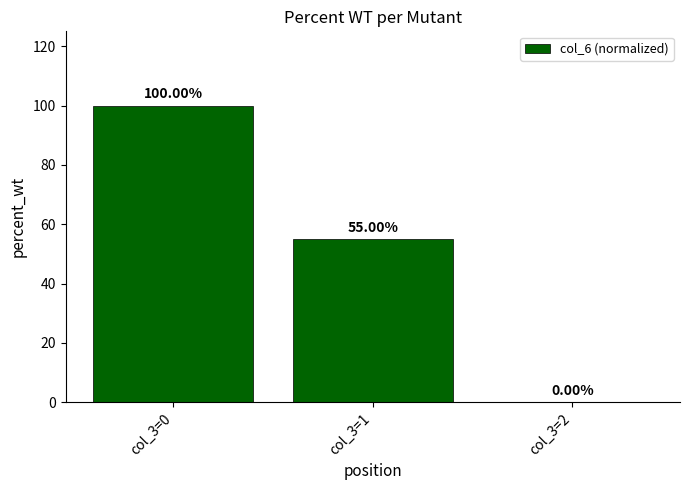

Between col_3=1 and col_3=0, which is larger?

col_3=0